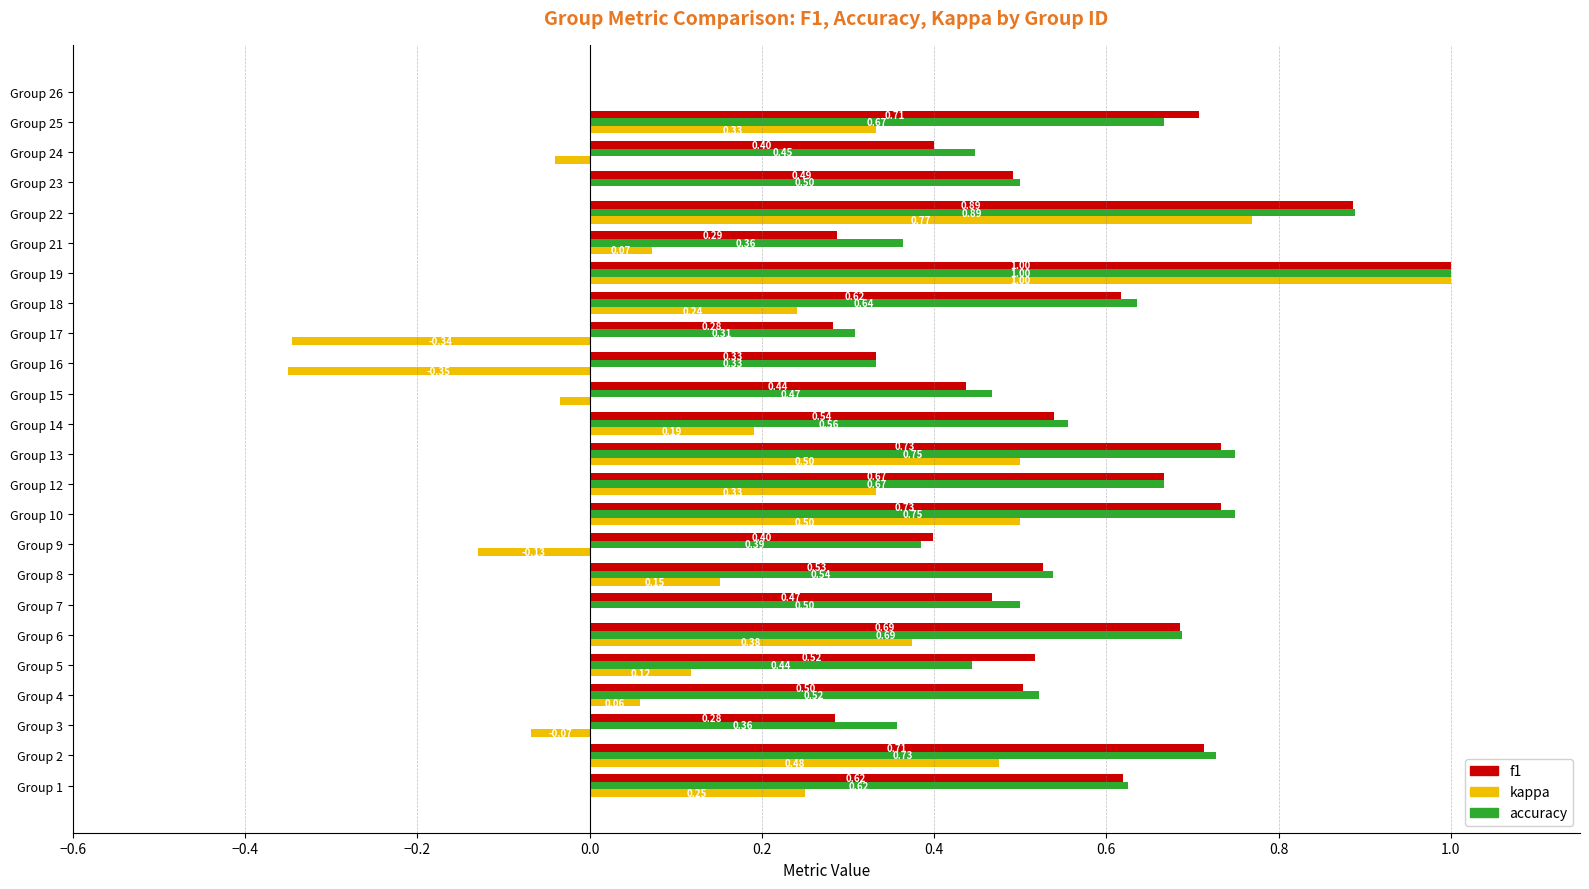

What are all the series names shown in the legend?

f1, kappa, accuracy